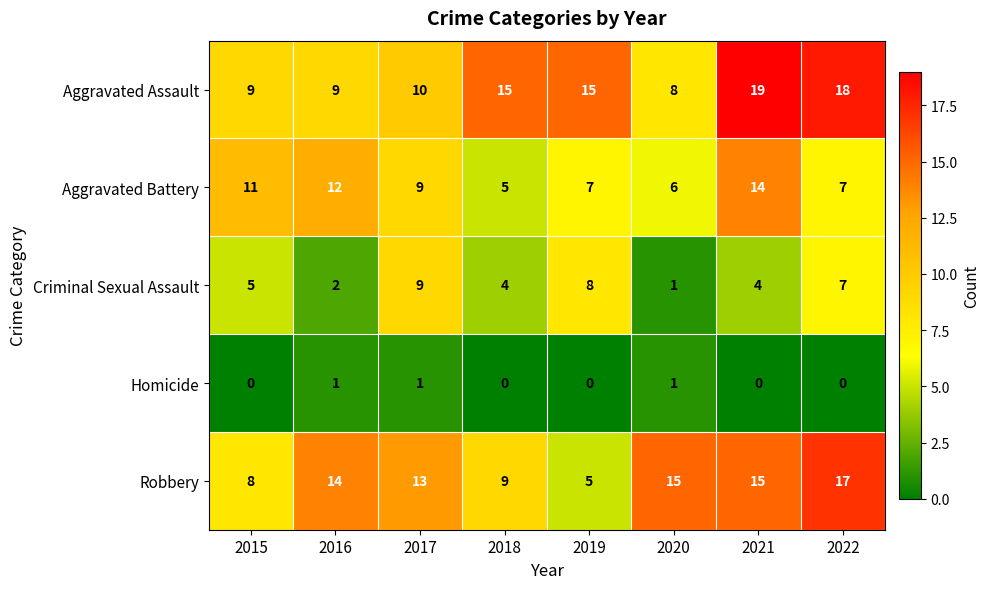

Which series changed the most between 2021 and 2022?

Aggravated Battery